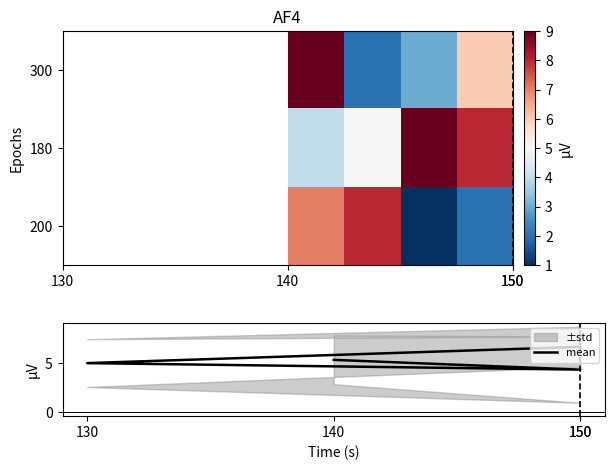

How many 180 values are between 5 and 9?

3